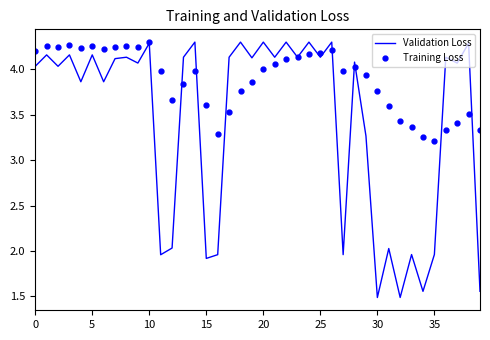

Which series has the largest total across all categories?

Training Loss